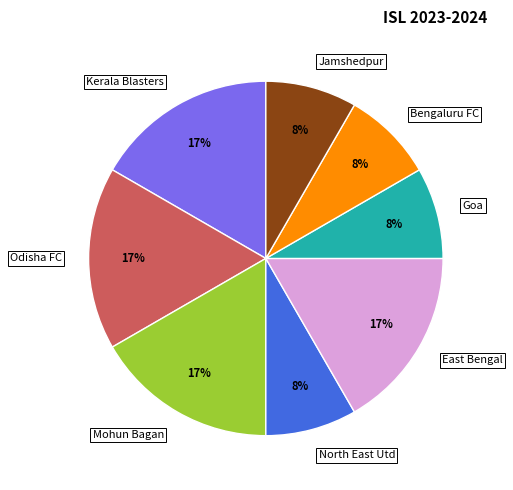

Does Jamshedpur account for over 50% of the chart?

No